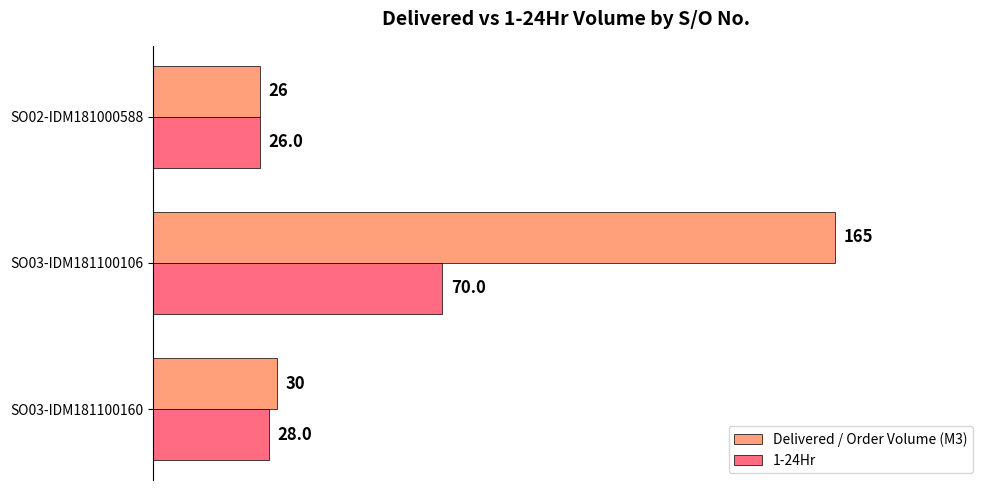

At which label does 1-24Hr reach its peak?

SO03-IDM181100106